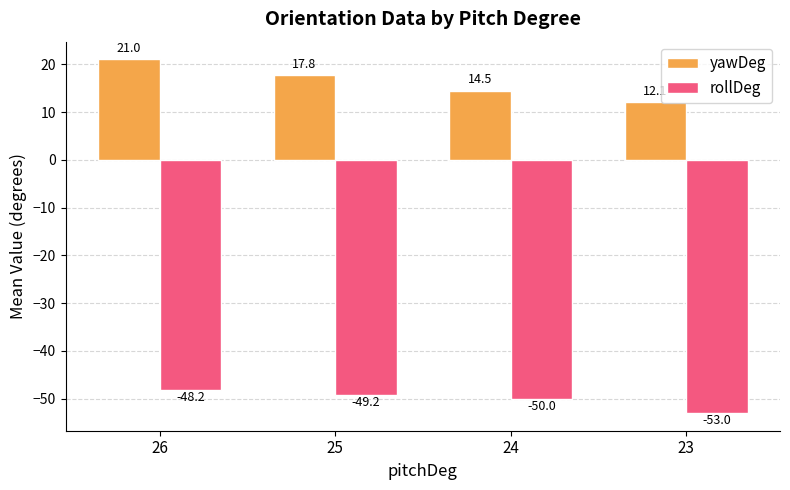

At how many categories does at least one series exceed 1?

4